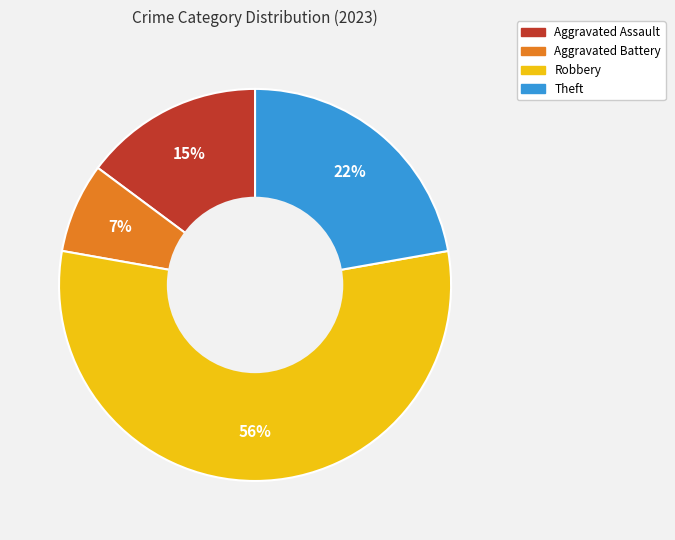

Rank the categories by value from lowest to highest.

Aggravated Battery, Aggravated Assault, Theft, Robbery